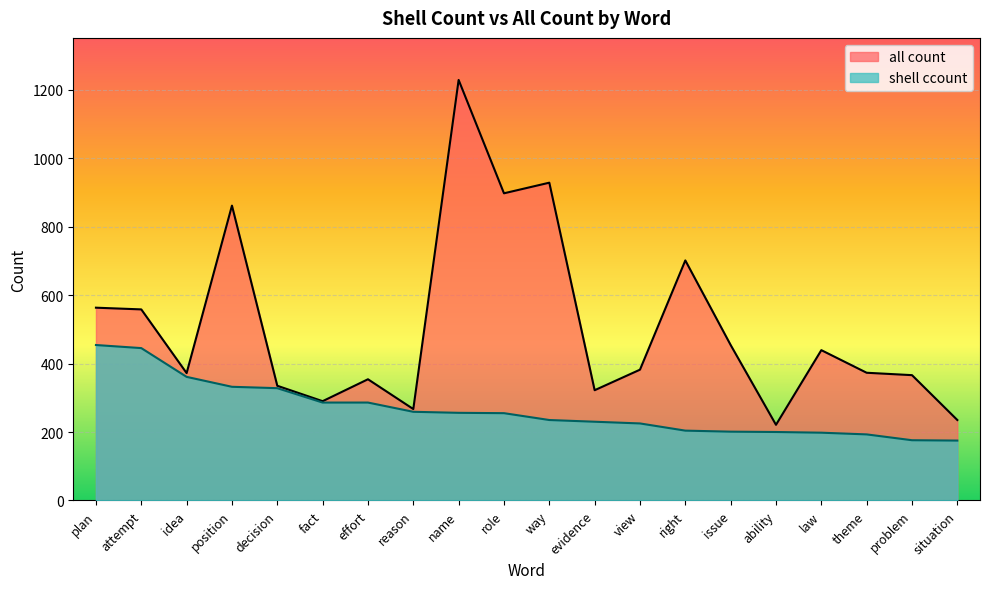

At which label does all count reach its peak?

name